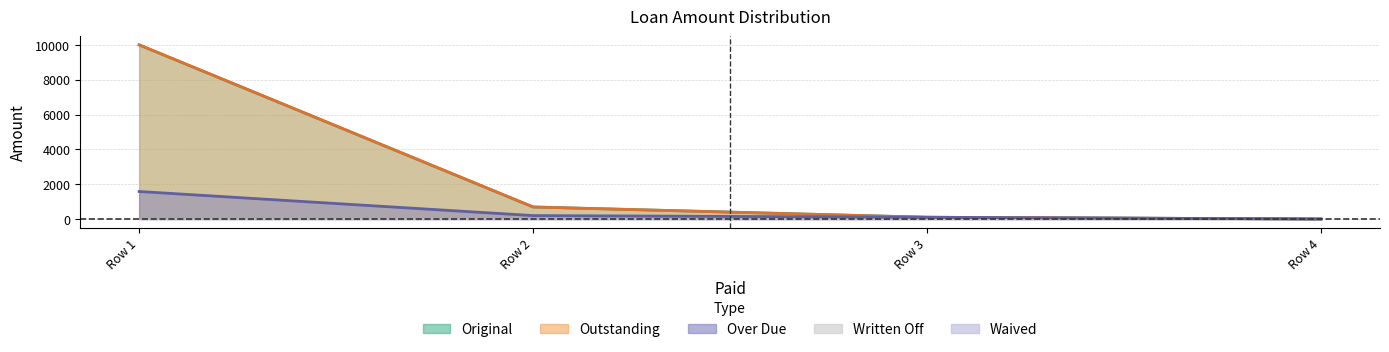

Which series has the widest spread of values?

Original